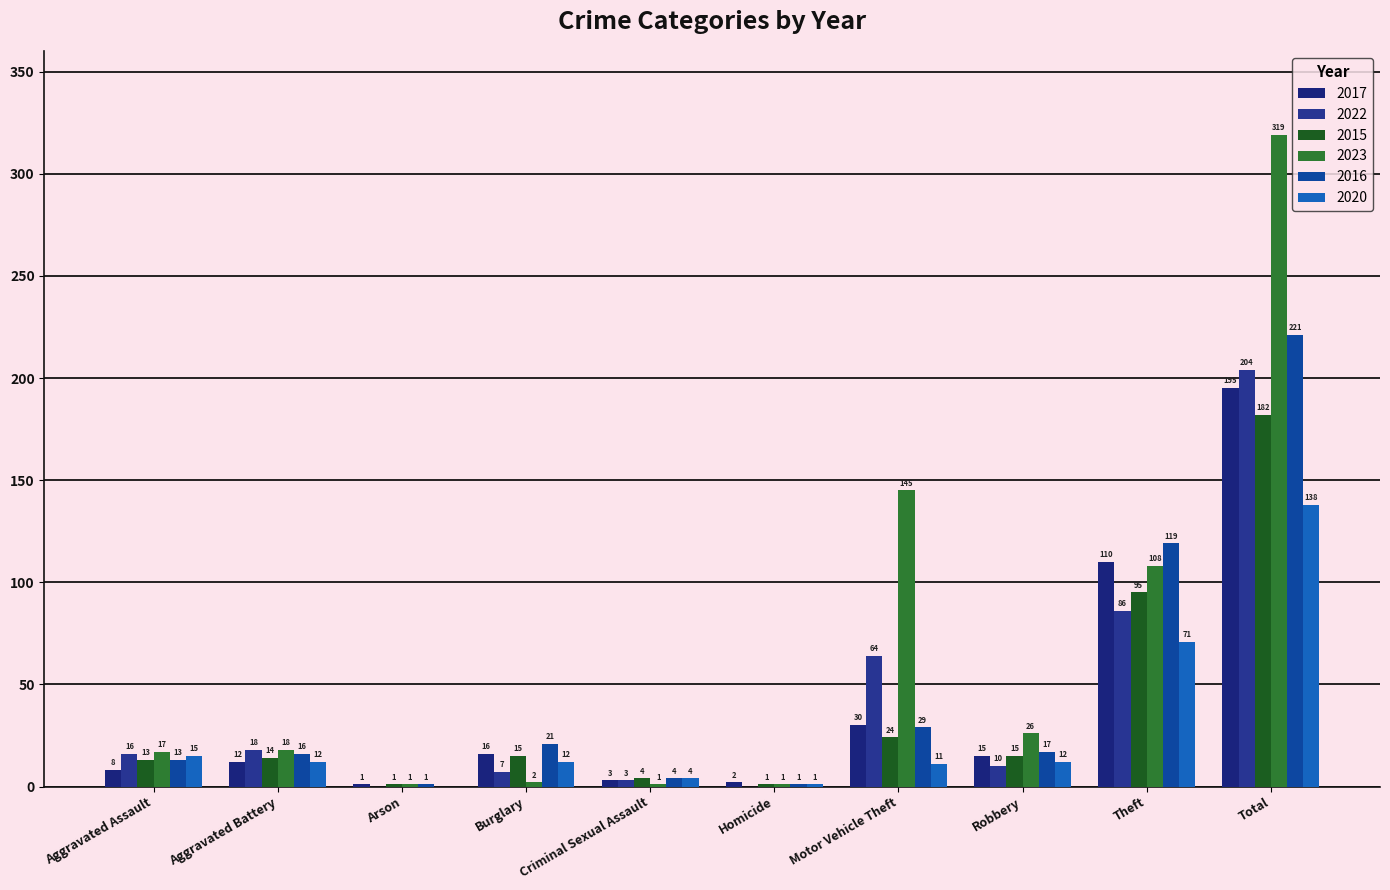

What is the value of the 2016 bar at the 1st from the left?

13